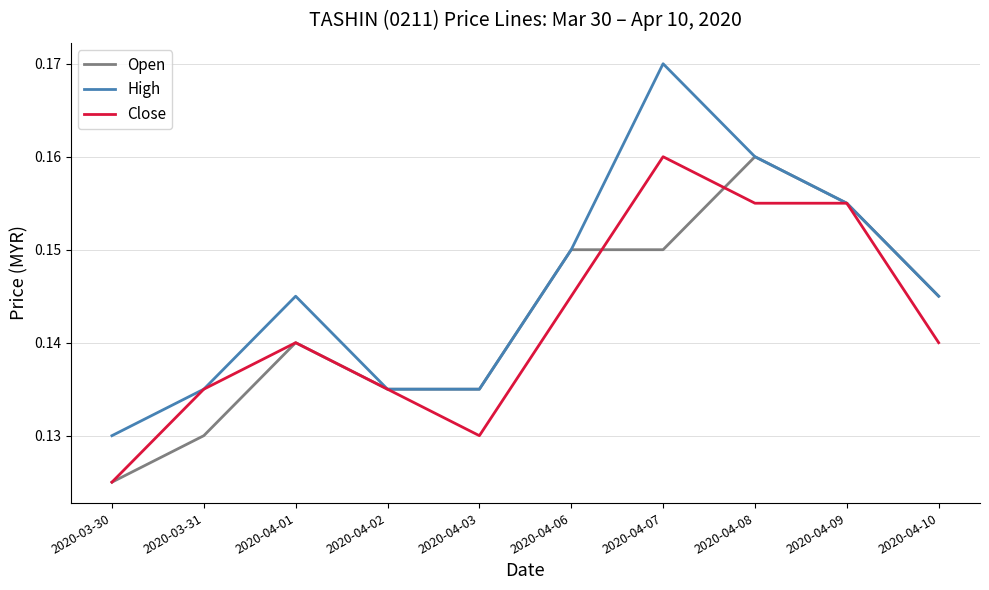

Which label corresponds to the largest value in the chart?

2020-04-07